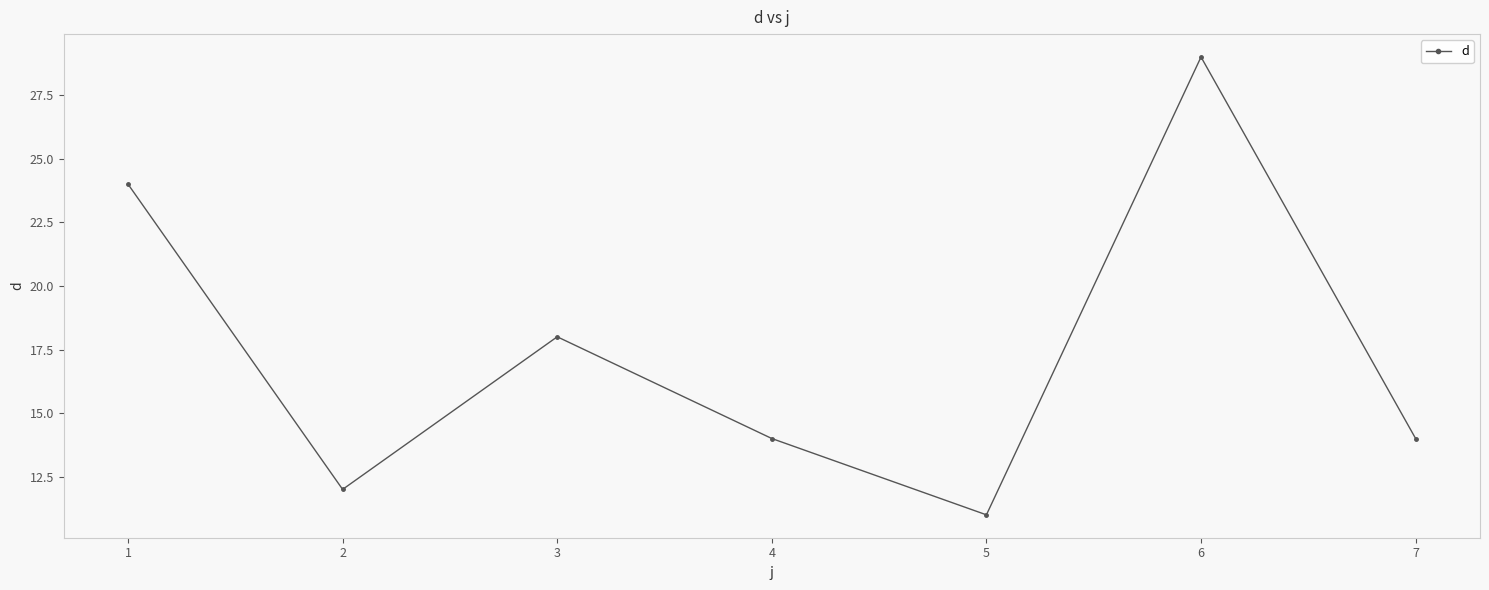

What is the difference between the maximum and second lowest values?

17